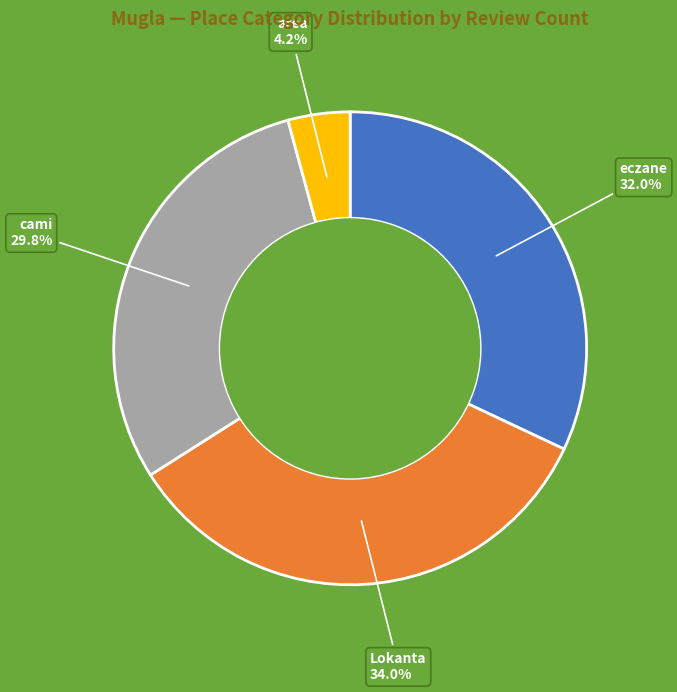

How many slices are in this pie chart?

4